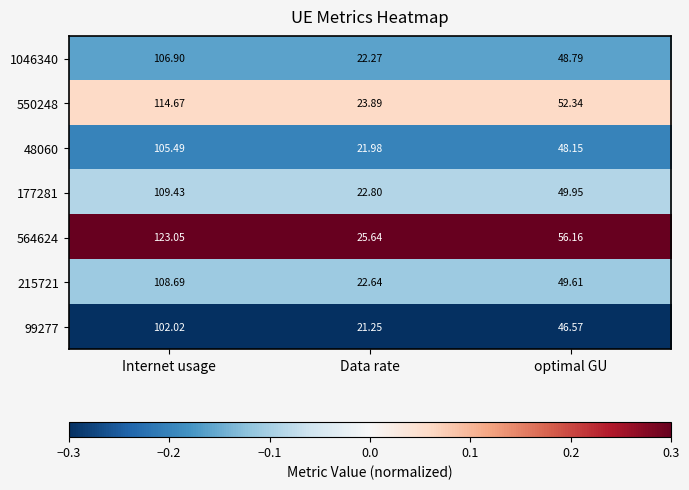

How many series are shown in this chart?

7